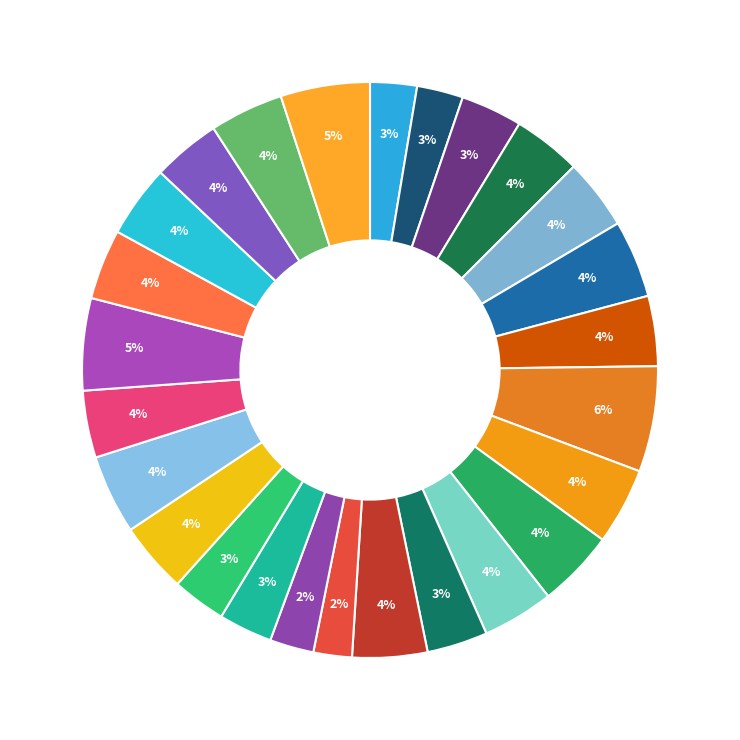

How many segments does this pie chart have?

26